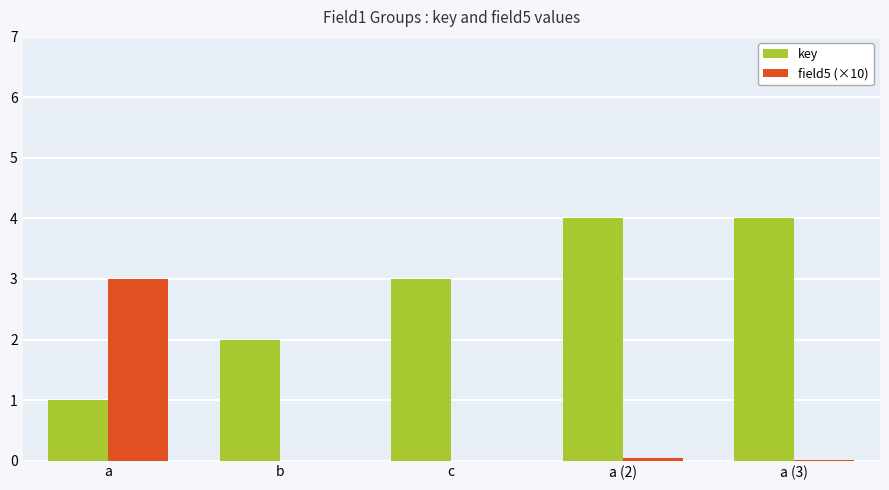

True or false: key has a value of 2.0 at b.

True